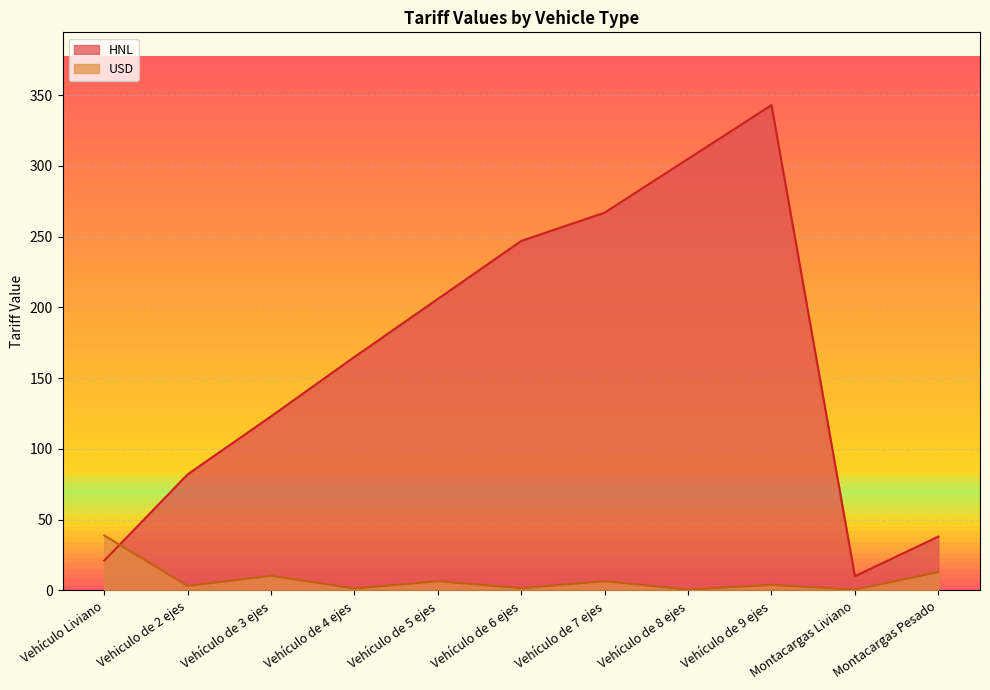

What is the value of the HNL point at the 6th from the left?

247.0